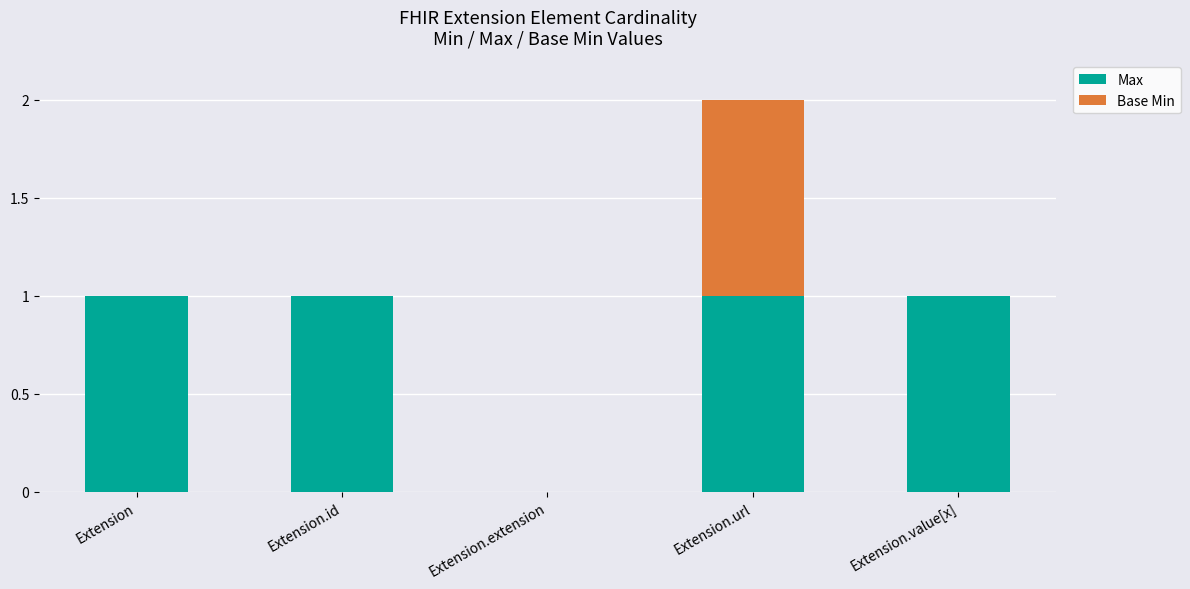

At which category is the sum across all series the highest?

Extension.url